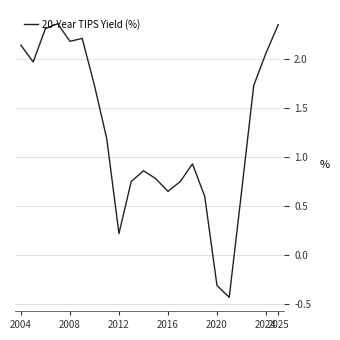

What is the difference between the maximum and minimum values?

2.8